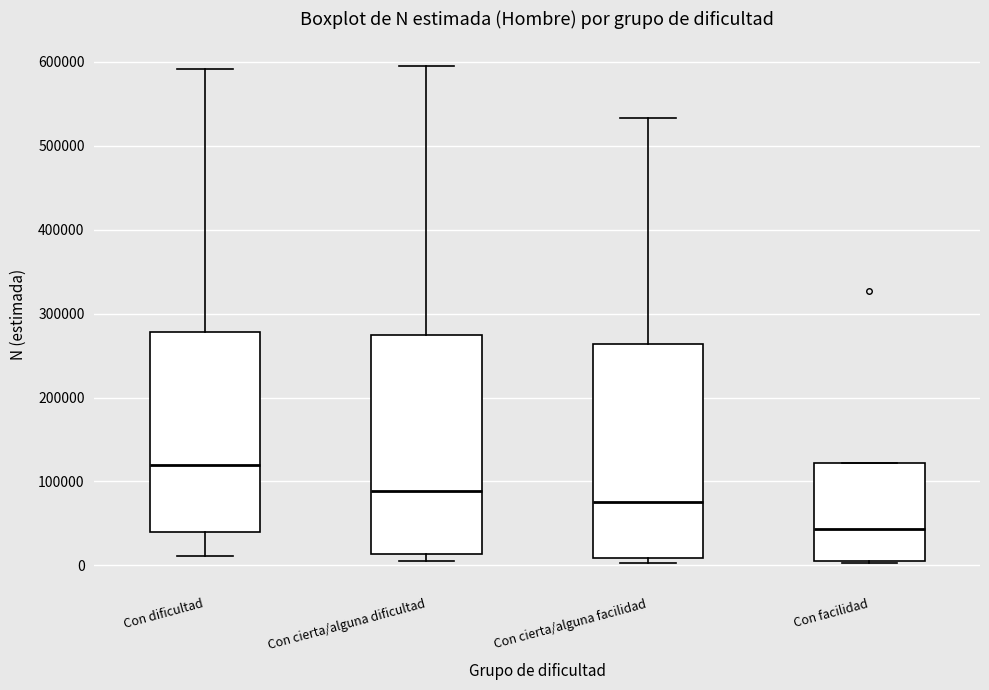

Which box has the lowest median line?

Con facilidad